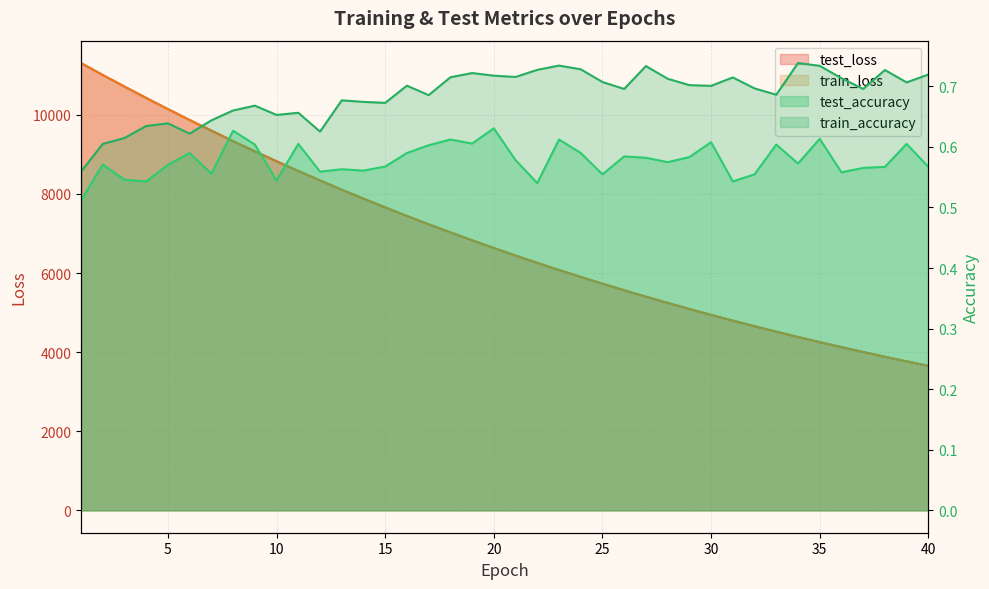

At which label does train_loss reach its minimum?

40